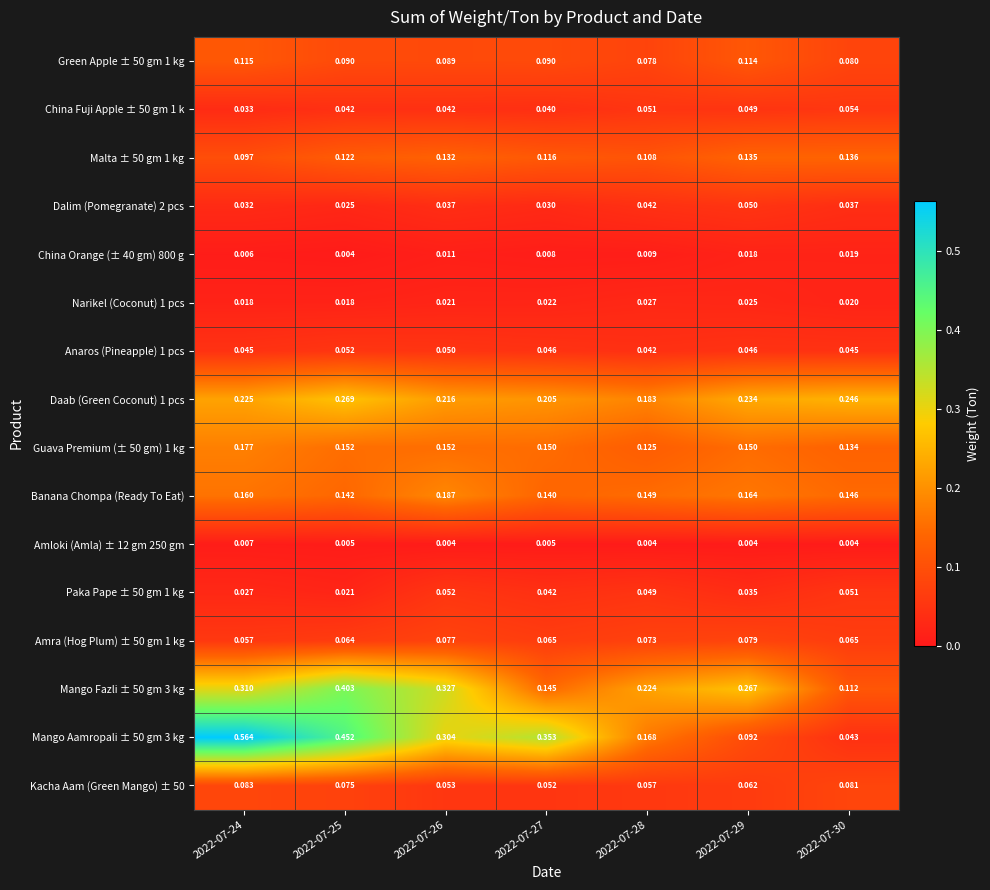

What is the total value across all series at 2022-07-27?

1.5